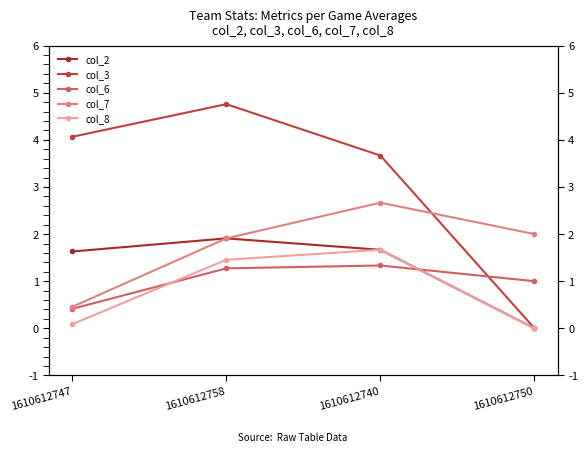

Which has a higher value, 1610612750 or 1610612747?

1610612747